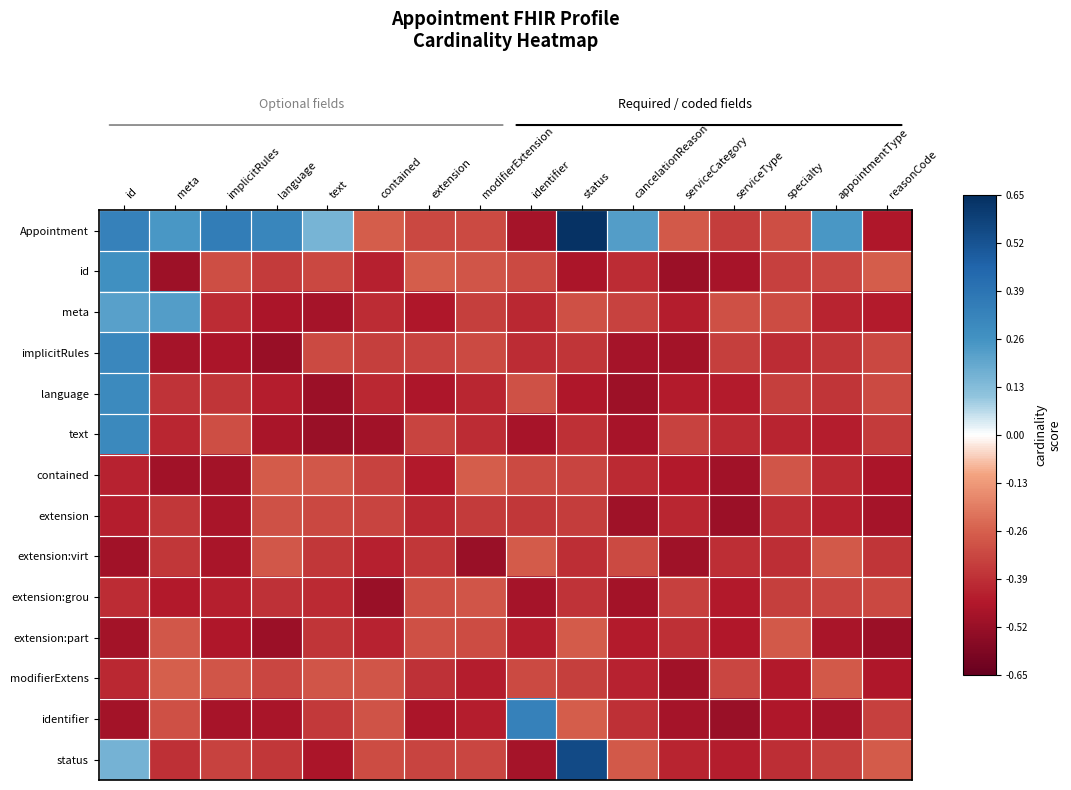

At language, list the series in order from largest to smallest.

Appointment, contained, extension:virt, extension, modifierExtens, id, status, extension:grou, language, meta, identifier, text, extension:part, implicitRules